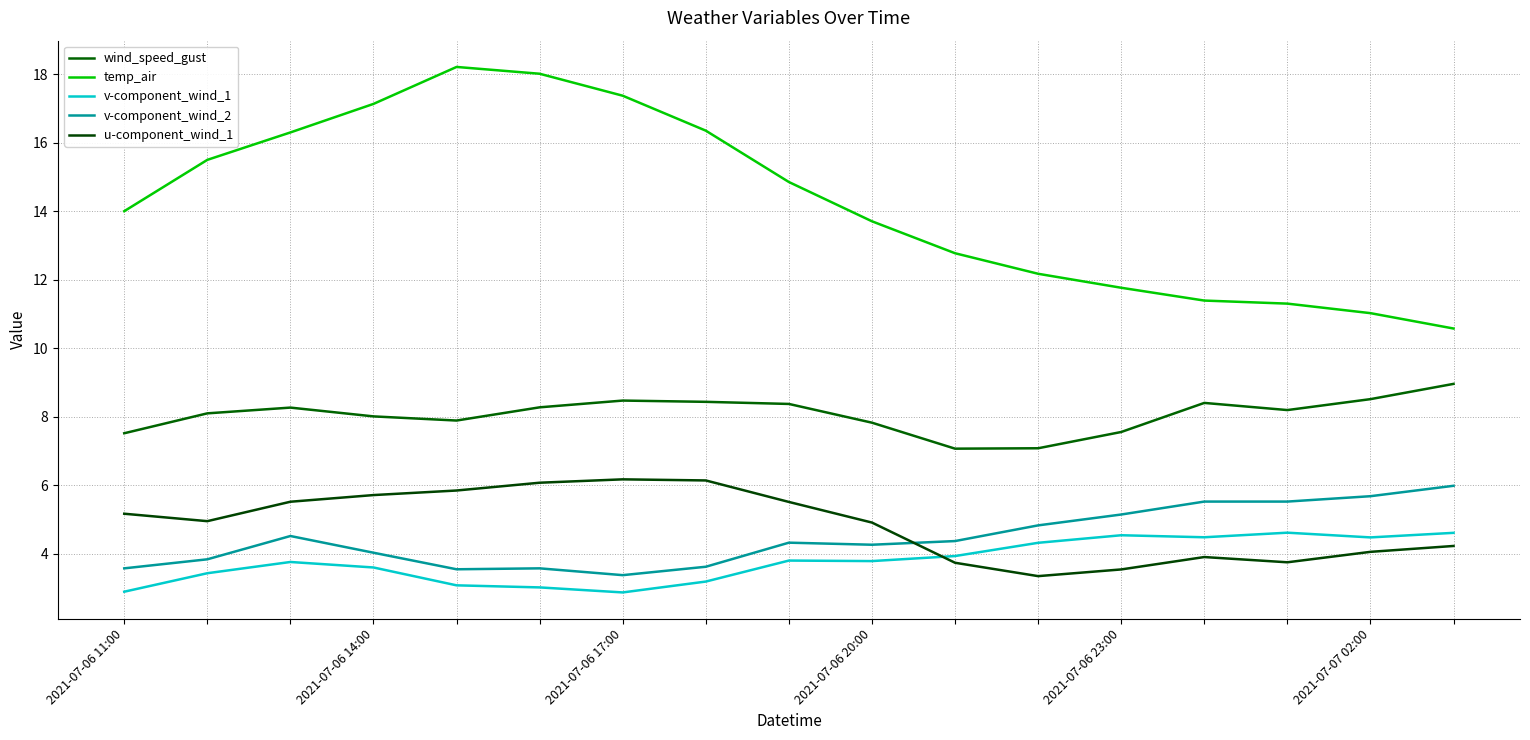

At which category does the chart reach its minimum across all series?

6